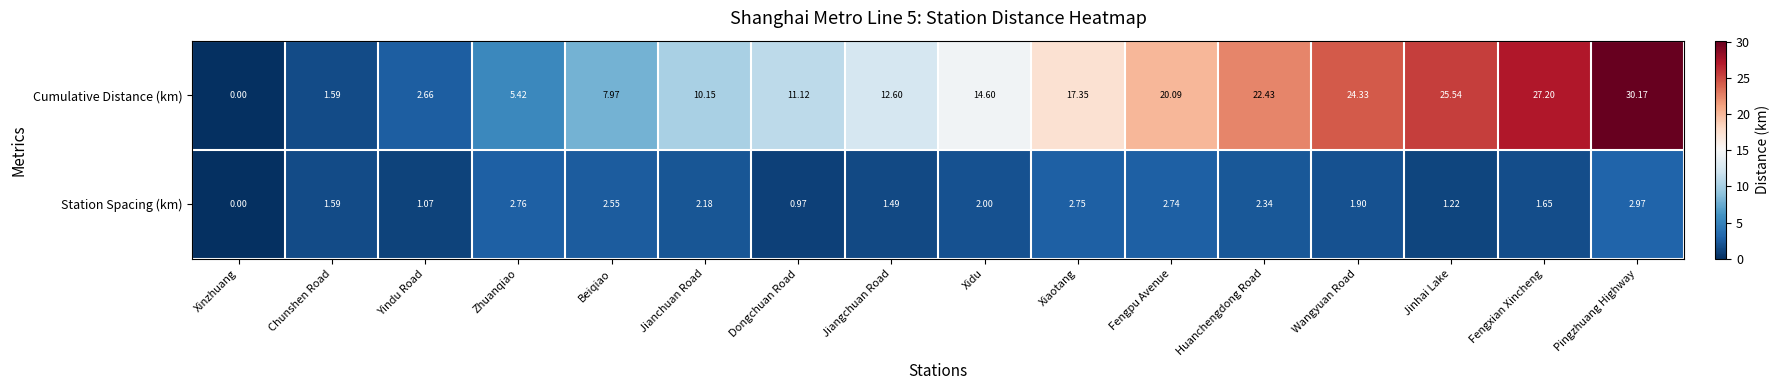

Which series has the widest spread of values?

Cumulative Distance (km)